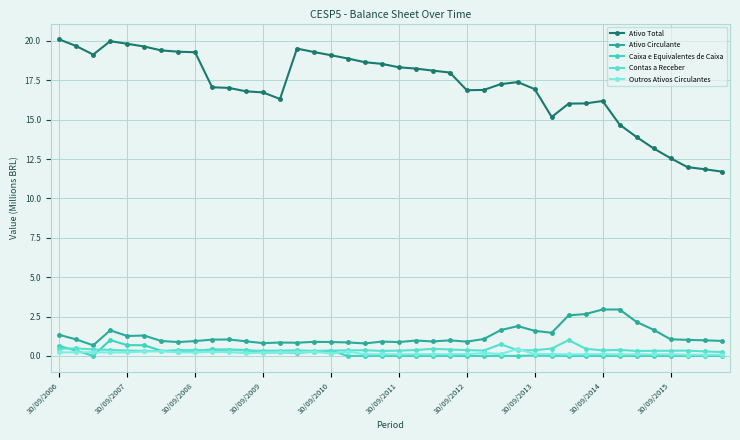

What is the sum of all Caixa e Equivalentes de Caixa values?

6.9